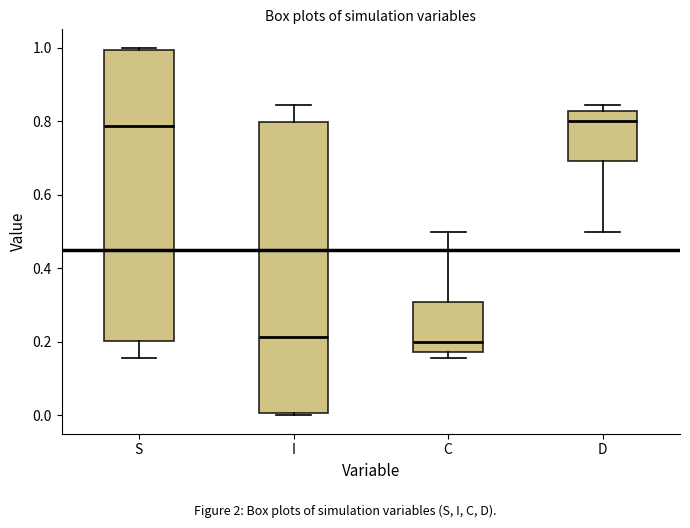

Reading left to right, read every box against the y-axis: the position of its median line, the range the box covers, and the ends of its whiskers. The values are not printed on the chart, so give them approximately, as read against the axis.

S: median 0.78, box 0.20 to 1.00, whiskers 0.16 to 1.00 (just above the box's upper edge)
I: median 0.22, box 0.00 to 0.80, whiskers 0.00 (just below the box's lower edge) to 0.84
C: median 0.20, box 0.18 to 0.30, whiskers 0.16 to 0.50
D: median 0.80, box 0.70 to 0.82, whiskers 0.50 to 0.84